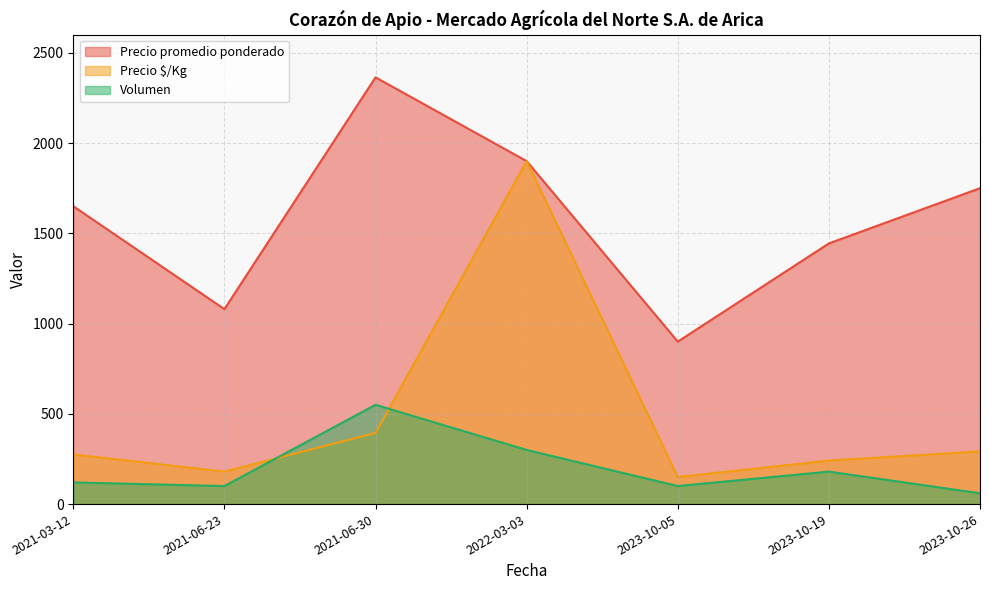

Reading right to left, extract all data points from this chart.

Precio promedio ponderado: 2021-03-12=1650	2021-06-23=1080	2021-06-30=2364	2023-10-19=1444	2023-10-26=1750	2023-10-05=900	2022-03-03=1900
Precio $/Kg: 2021-03-12=275	2021-06-23=180	2021-06-30=394	2023-10-19=241	2023-10-26=292	2023-10-05=150	2022-03-03=1900
Volumen: 2021-03-12=120	2021-06-23=100	2021-06-30=550	2023-10-19=180	2023-10-26=60	2023-10-05=100	2022-03-03=300